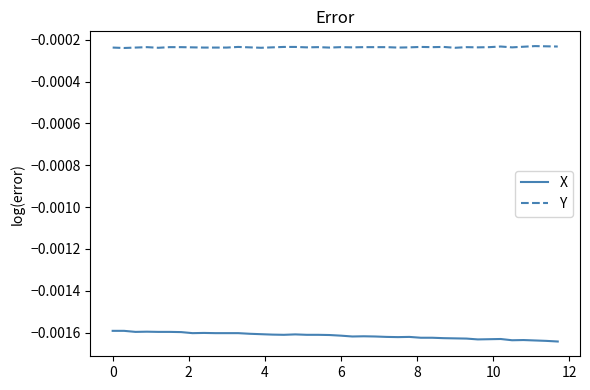

True or false: X and Y cross at least once.

False